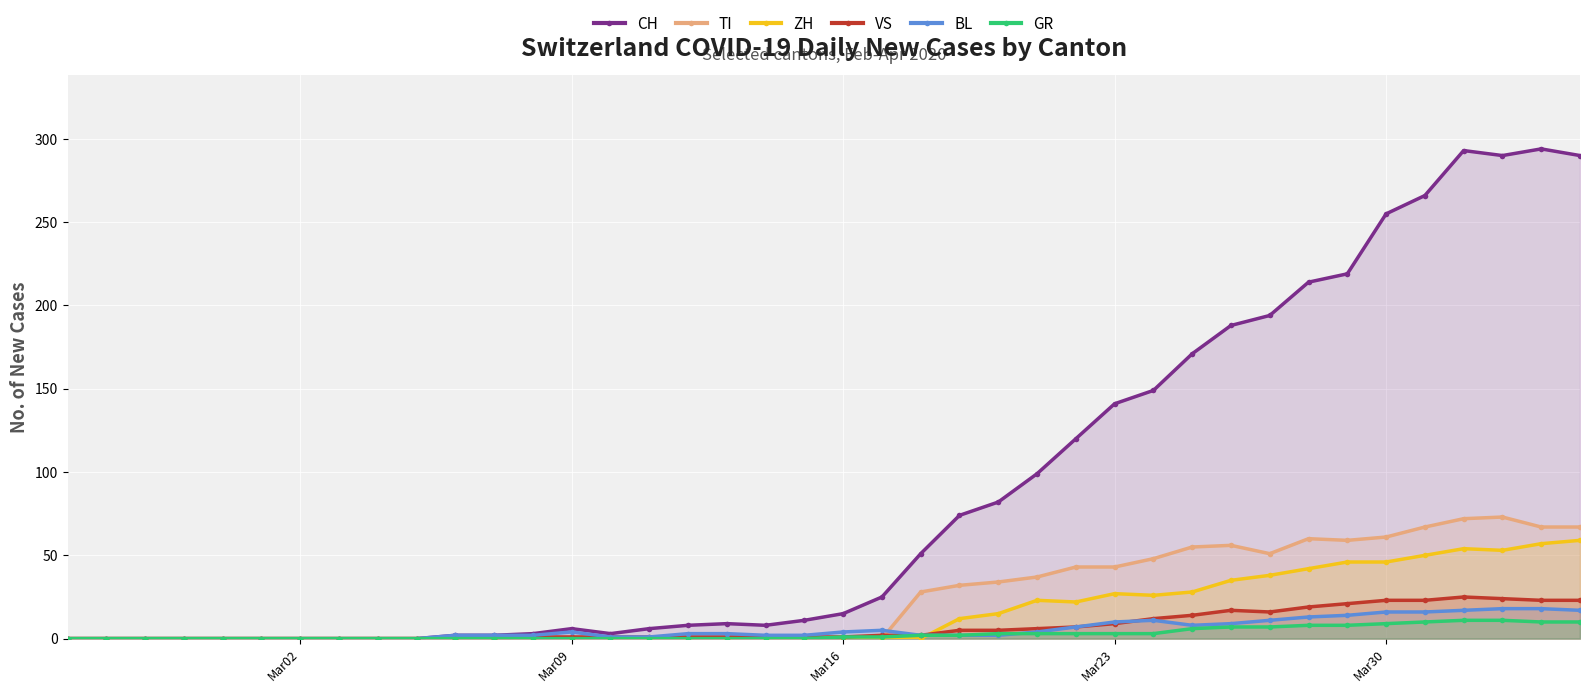

What is the maximum value shown in the chart?

294